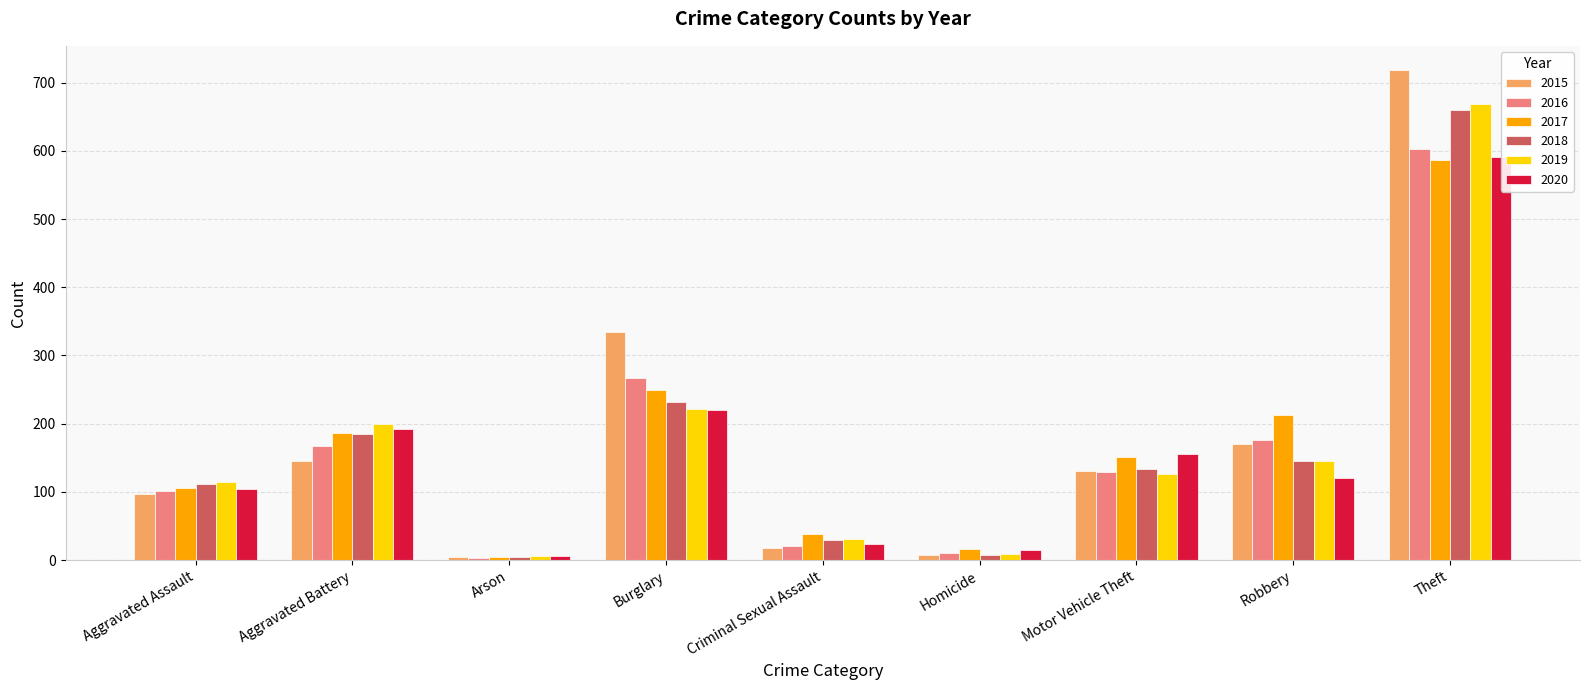

Which series has the largest range (max minus min)?

2015